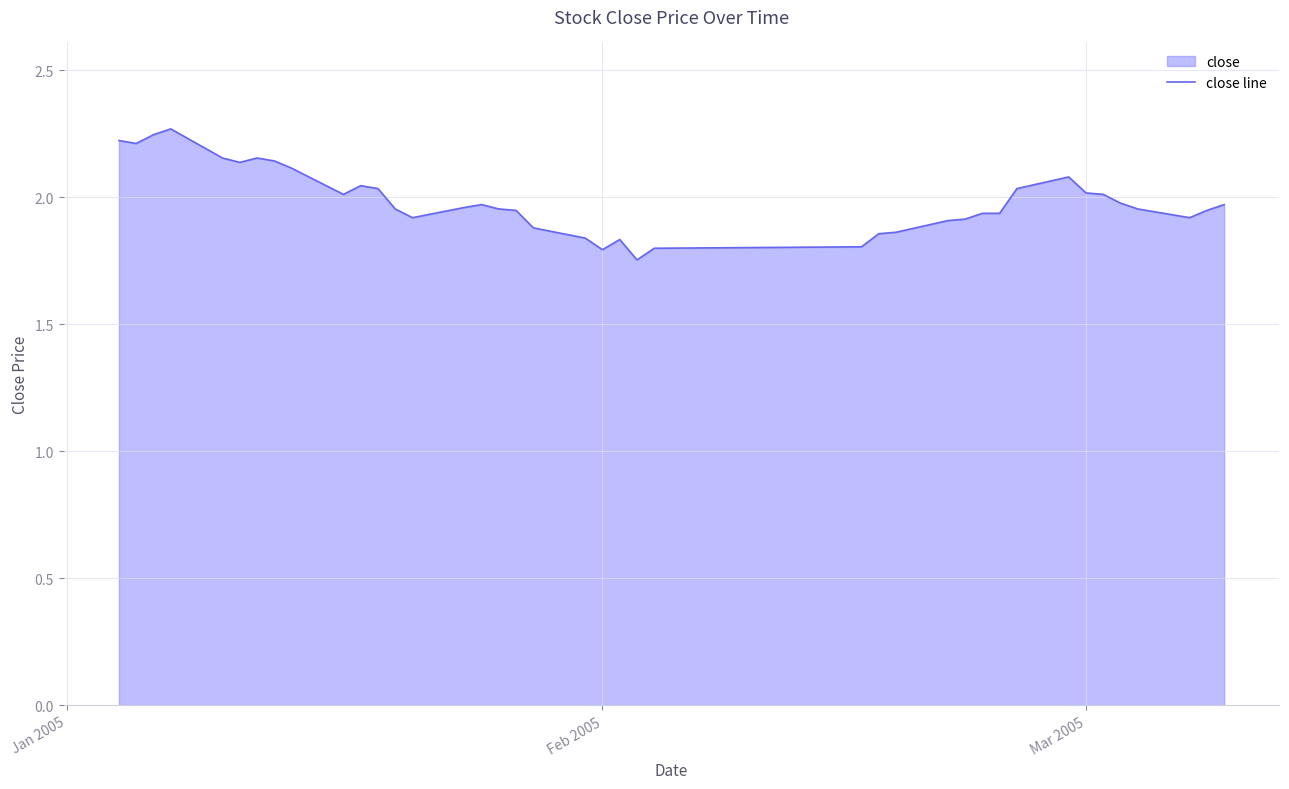

What is the difference between the maximum and minimum values?

0.5